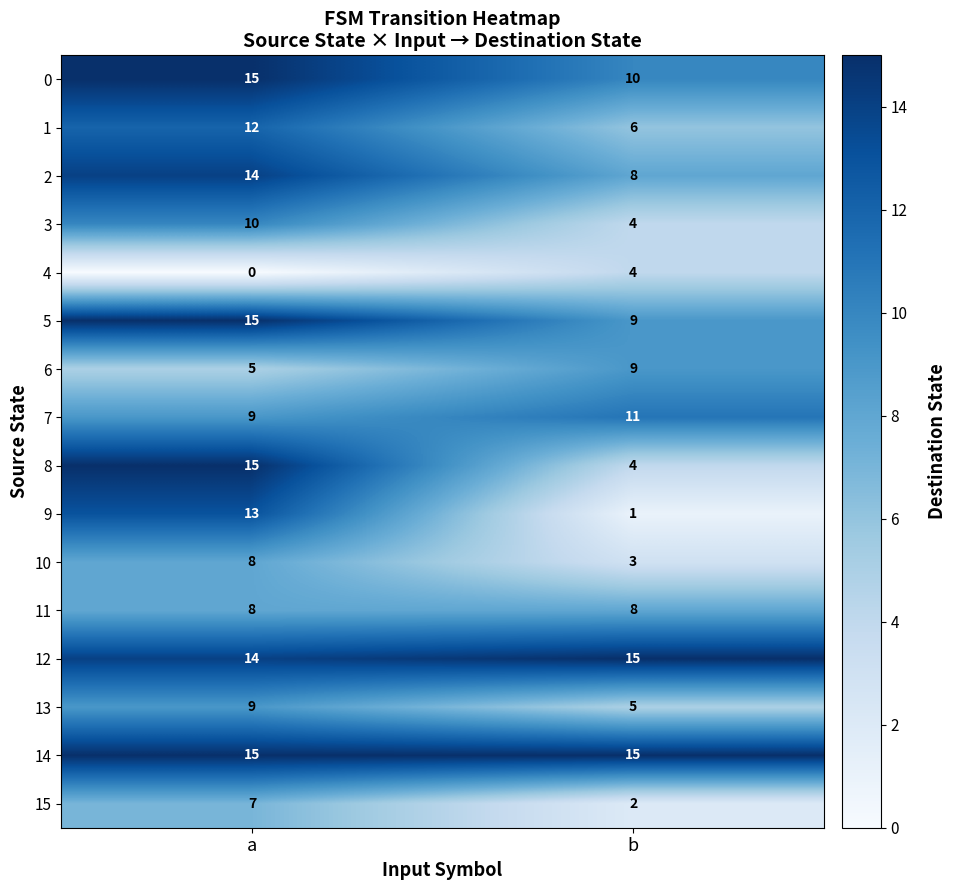

What is the spread (max minus min) of values at b?

14